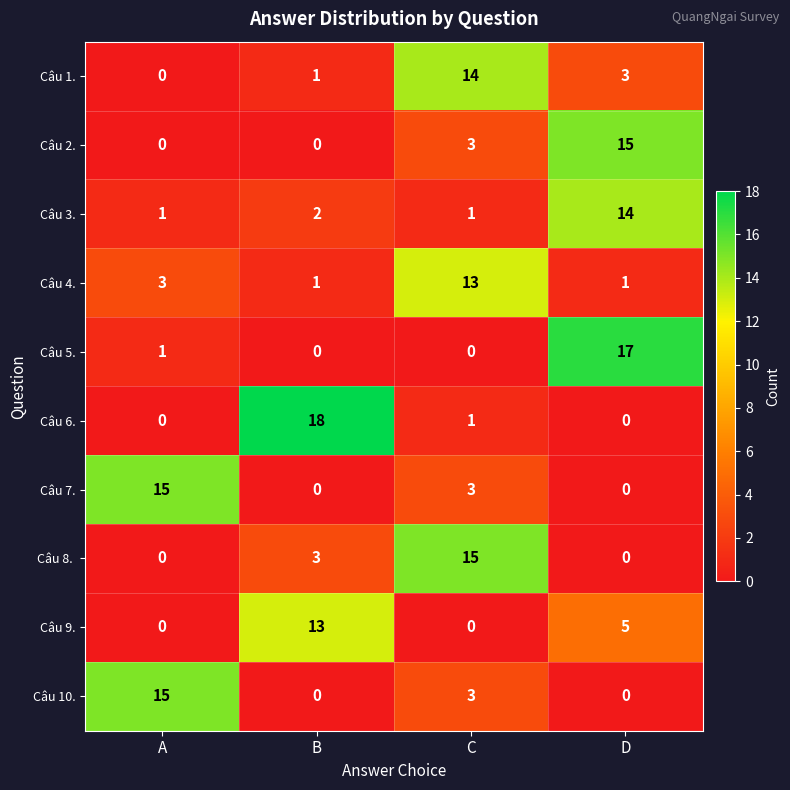

At which label does Câu 6. reach its peak?

B